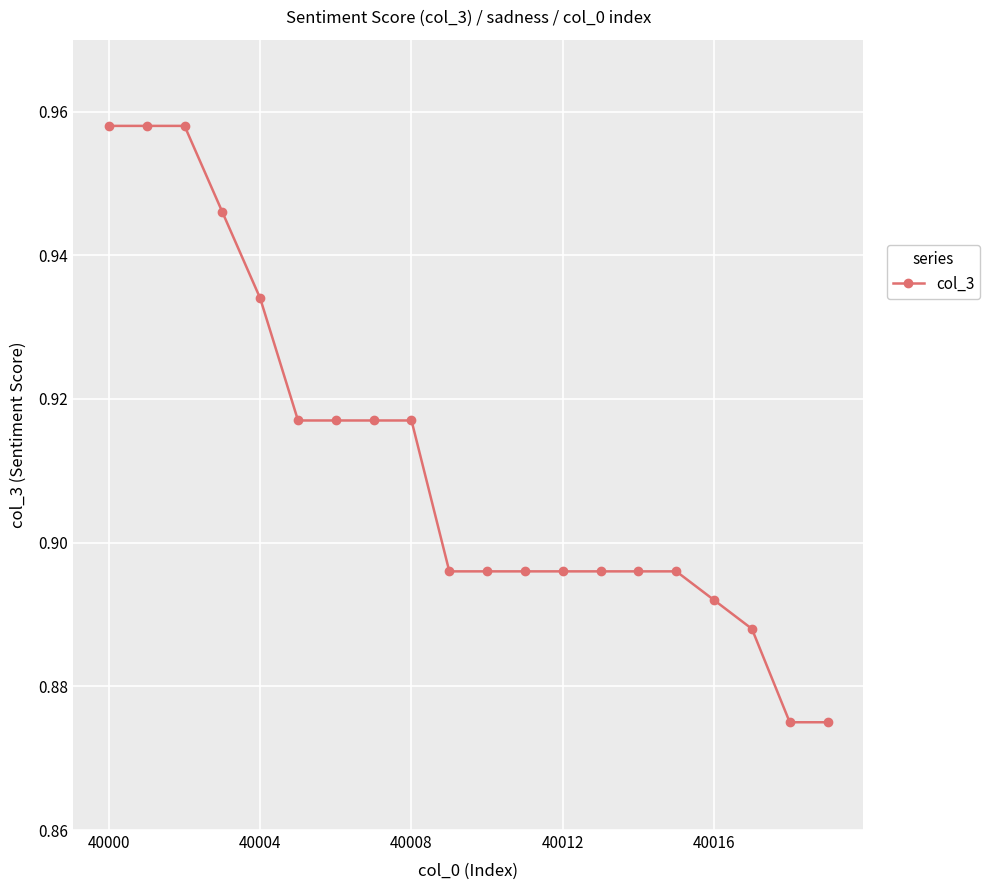

How many values are between 0 and 1?

20